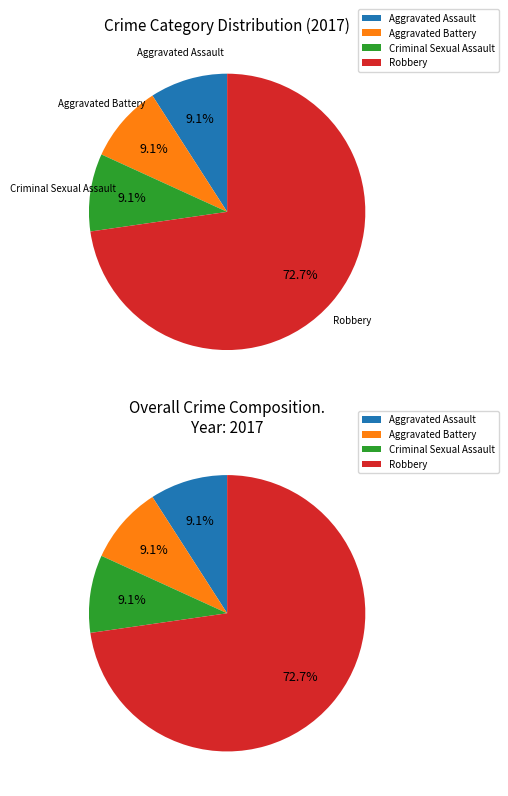

Combined, do Aggravated Battery and Criminal Sexual Assault account for over 50%?

No